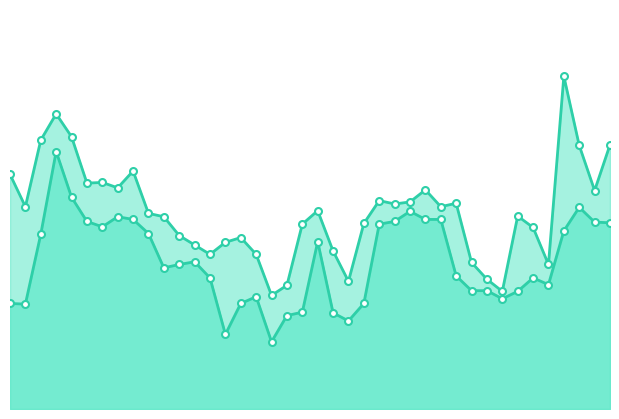

List the series in order of their peak value, lowest first.

Low, High